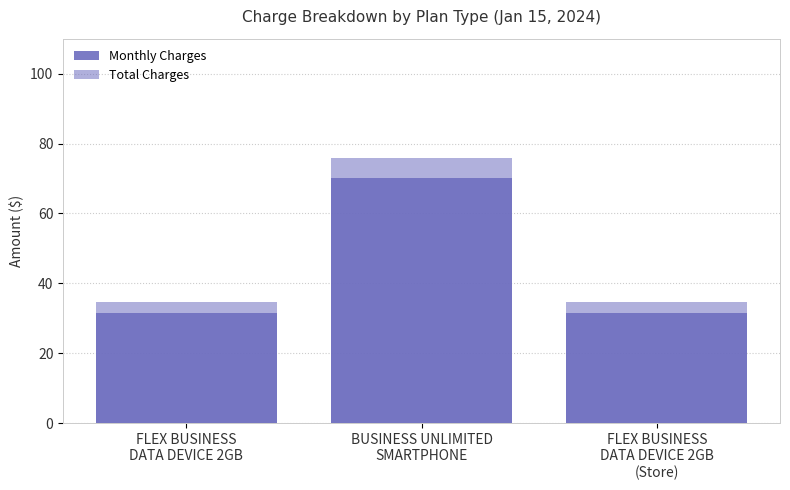

What is the value of the Monthly Charges bar at the 1st from the left?

31.5